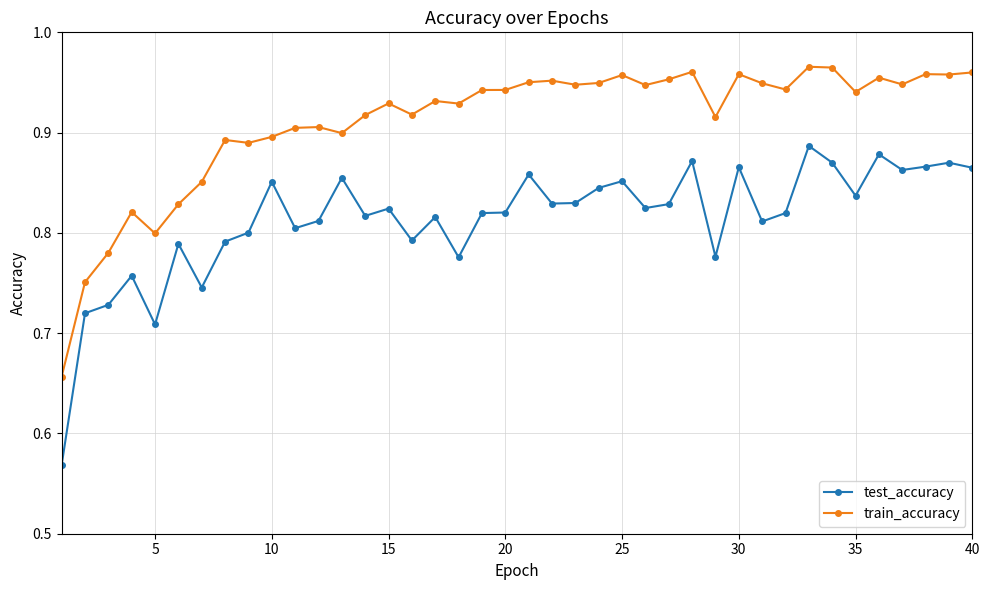

True or false: test_accuracy and train_accuracy intersect in this chart.

False